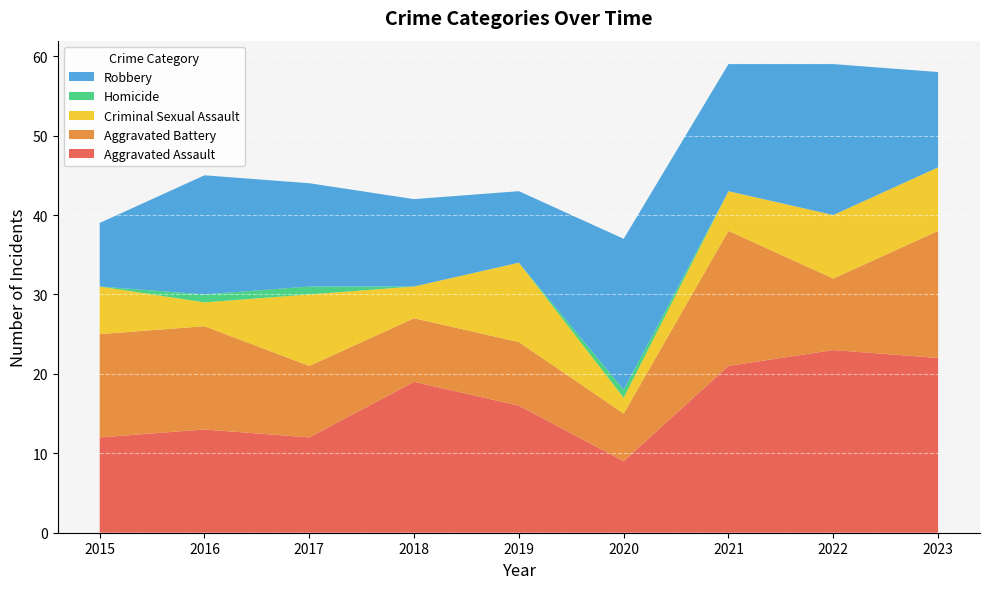

Reading left to right, list all the values displayed in this chart.

Aggravated Assault: 2015=12	2016=13	2017=12	2018=19	2019=16	2020=9	2021=21	2022=23	2023=22
Aggravated Battery: 2015=13	2016=13	2017=9	2018=8	2019=8	2020=6	2021=17	2022=9	2023=16
Criminal Sexual Assault: 2015=6	2016=3	2017=9	2018=4	2019=10	2020=2	2021=5	2022=8	2023=8
Homicide: 2015=0	2016=1	2017=1	2018=0	2019=0	2020=1	2021=0	2022=0	2023=0
Robbery: 2015=8	2016=15	2017=13	2018=11	2019=9	2020=19	2021=16	2022=19	2023=12